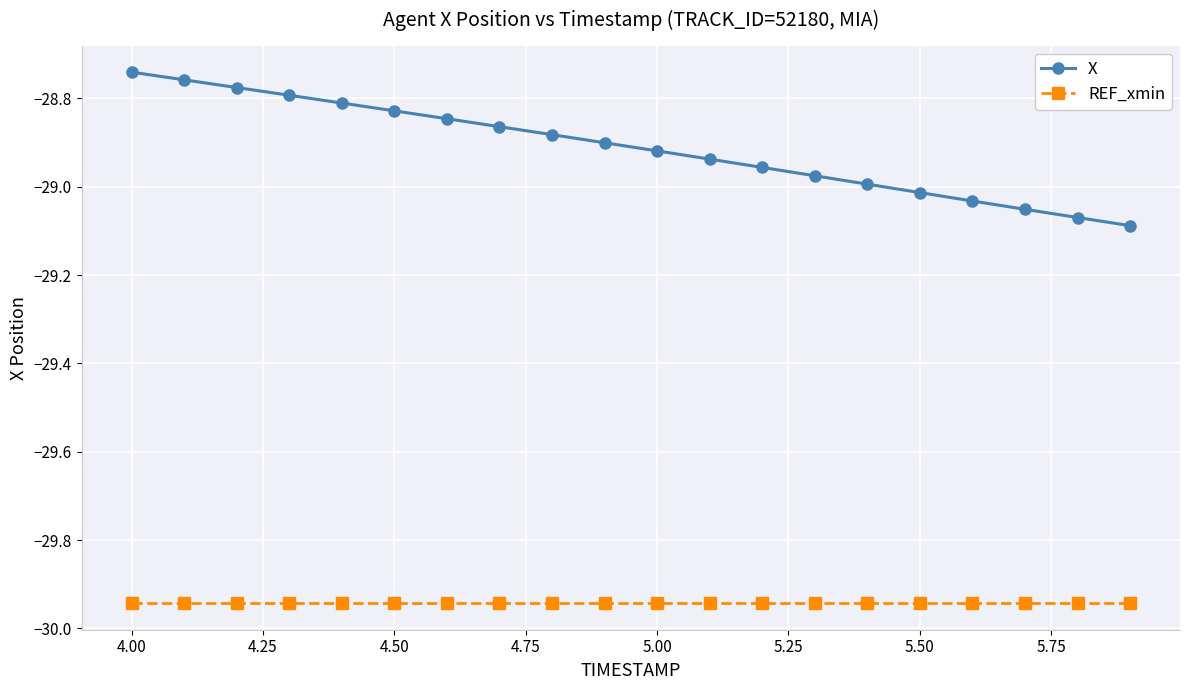

What is the sum of all REF_xmin values?

-598.9